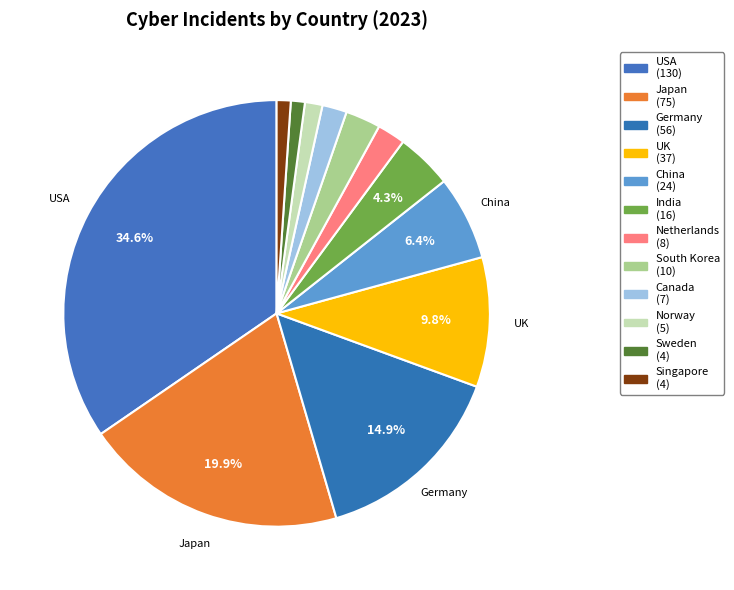

Count the number of slices in the pie.

12